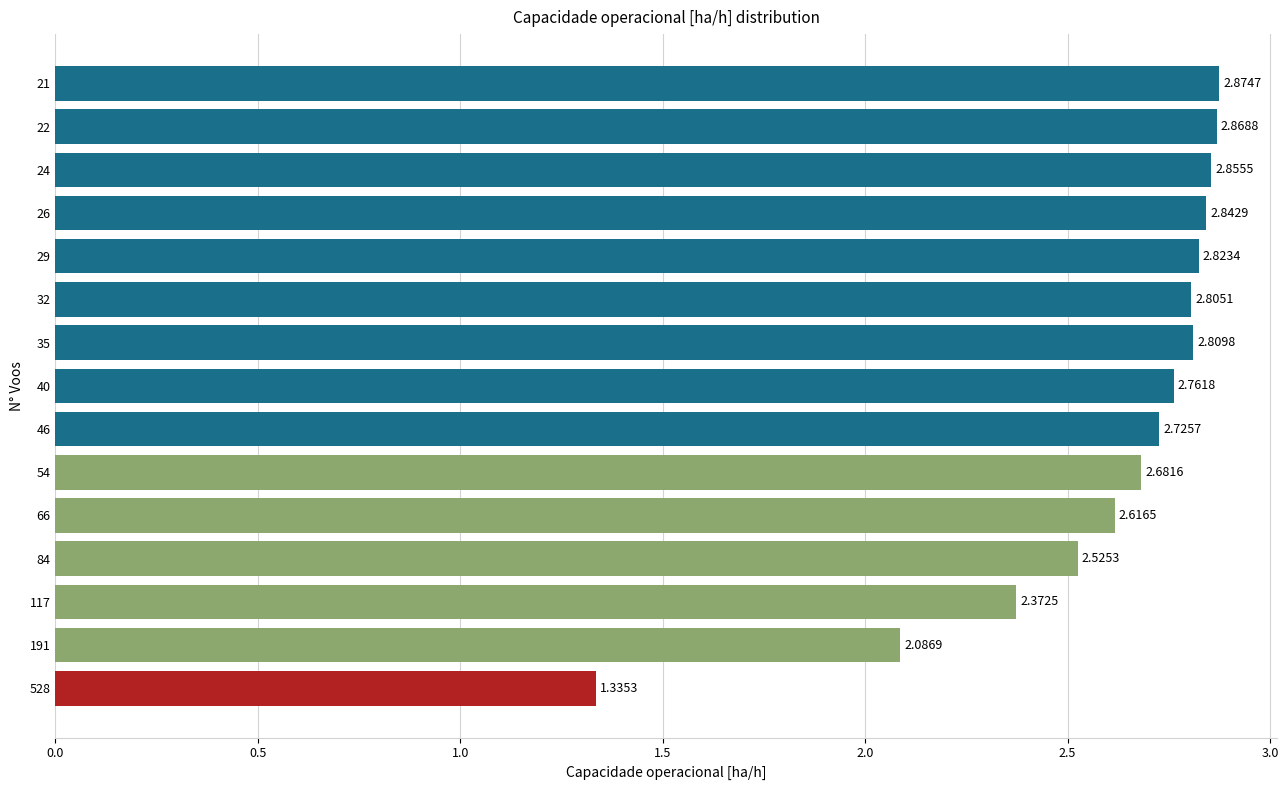

What is the sum of the values at 21 and 26?

5.7